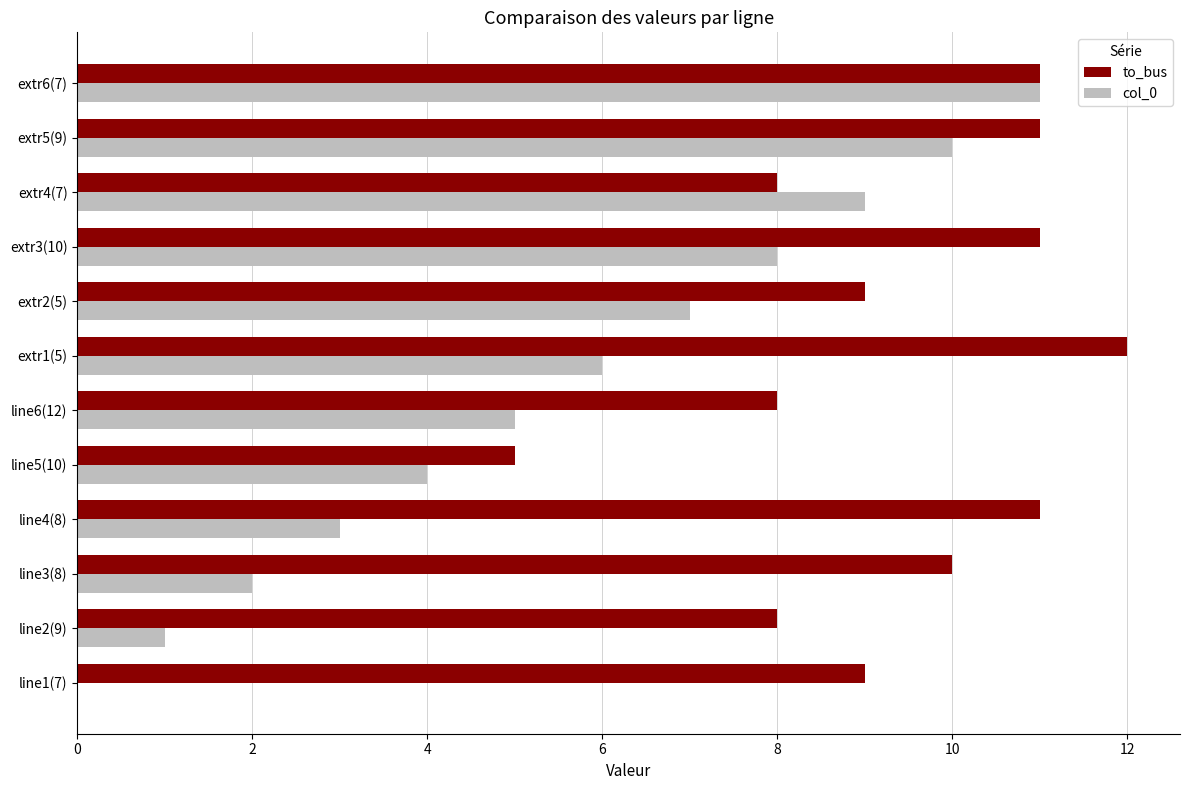

At which category is the sum across all series the highest?

extr6(7)